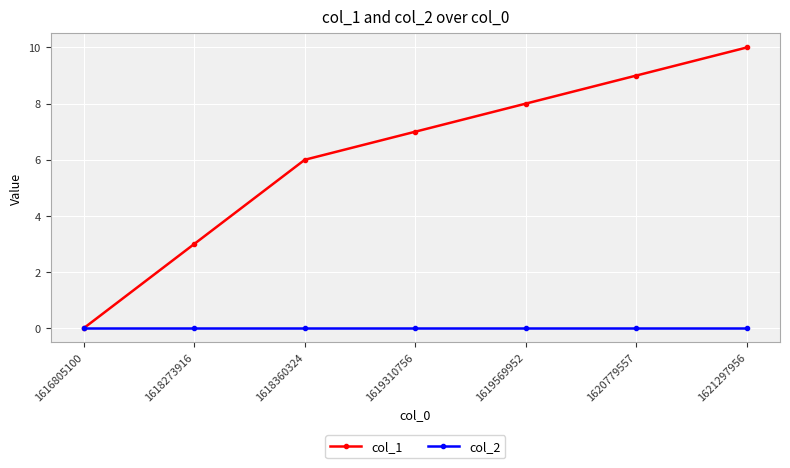

At which category is the sum across all series the highest?

1621297956